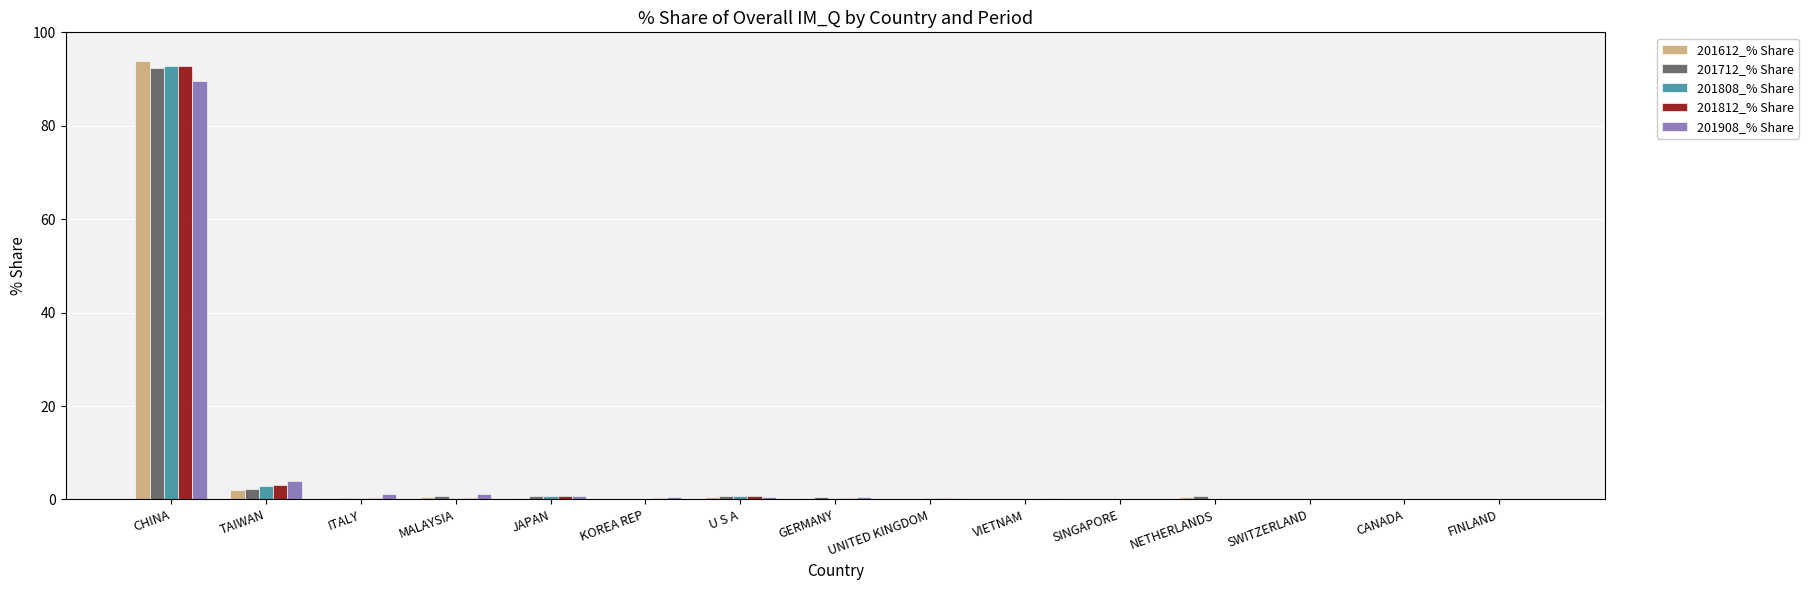

Is the value of 201812_% Share at CHINA greater than the value of 201712_% Share at SINGAPORE?

Yes